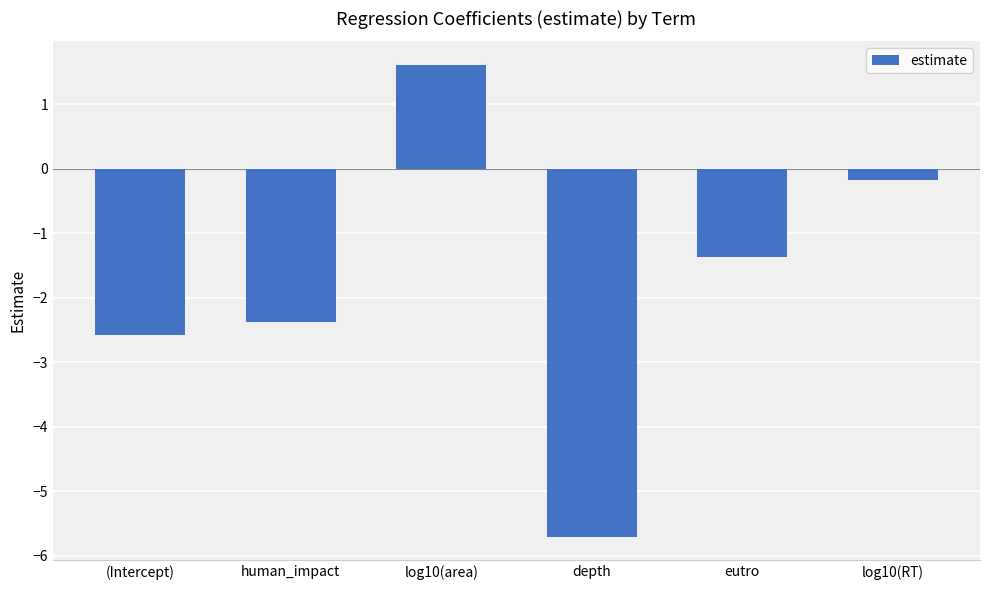

Does the chart contain any negative values?

Yes